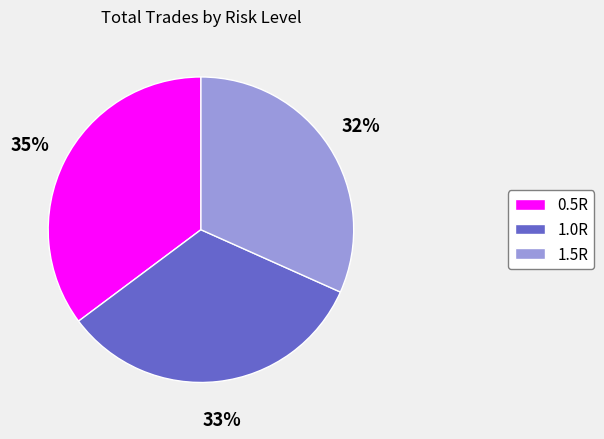

True or false: 1.0R accounts for 33% of the total.

True